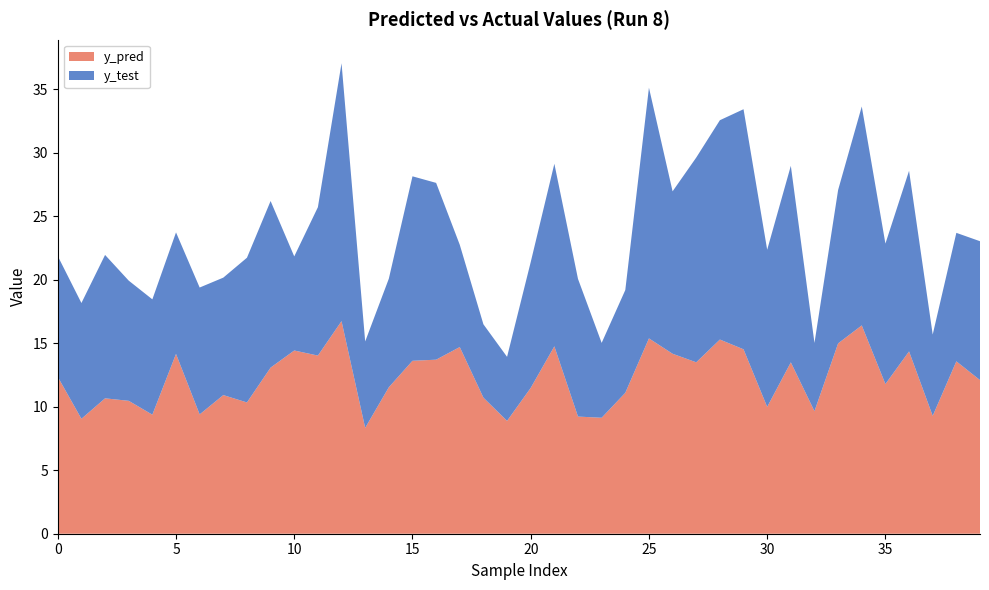

Reading right to left, list all the values displayed in this chart.

y_pred: 39=12.1	38=13.6	37=9.3	36=14.4	35=11.8	34=16.4	33=15.0	32=9.6	31=13.5	30=10.0	29=14.5	28=15.3	27=13.5	26=14.2	25=15.4	24=11.1	23=9.1	22=9.2	21=14.7	20=11.5	19=8.9	18=10.7	17=14.7	16=13.7	15=13.6	14=11.5	13=8.3	12=16.7	11=14.0	10=14.4	9=13.1	8=10.3	7=10.9	6=9.4	5=14.2	4=9.4	3=10.5	2=10.7	1=9.0	0=12.3
y_test: 39=10.9	38=10.1	37=6.4	36=14.2	35=11.1	34=17.2	33=12.1	32=5.4	31=15.5	30=12.4	29=18.9	28=17.3	27=16.1	26=12.8	25=19.7	24=8.1	23=5.9	22=10.8	21=14.4	20=9.9	19=5.0	18=5.8	17=8.0	16=13.9	15=14.5	14=8.5	13=6.8	12=20.3	11=11.7	10=7.4	9=13.1	8=11.4	7=9.2	6=10.0	5=9.6	4=9.1	3=9.5	2=11.3	1=9.1	0=9.5